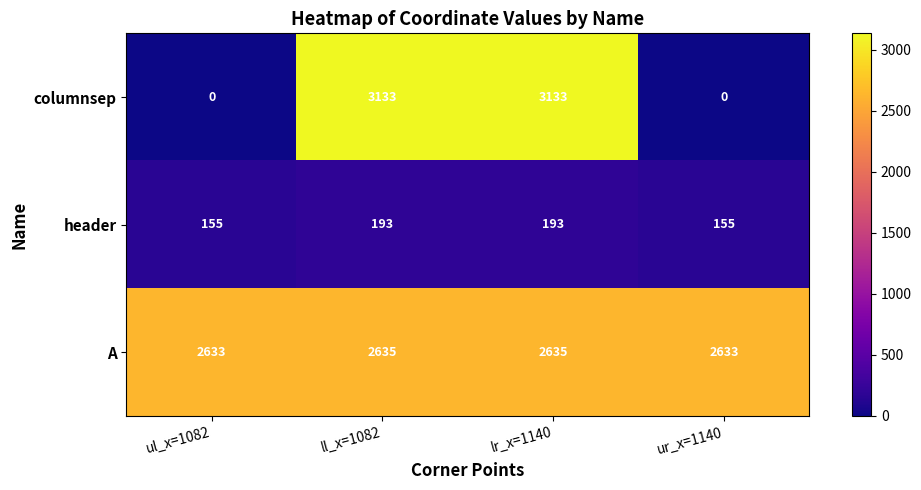

Is it true that columnsep equals 0 at ul_x=1082?

True